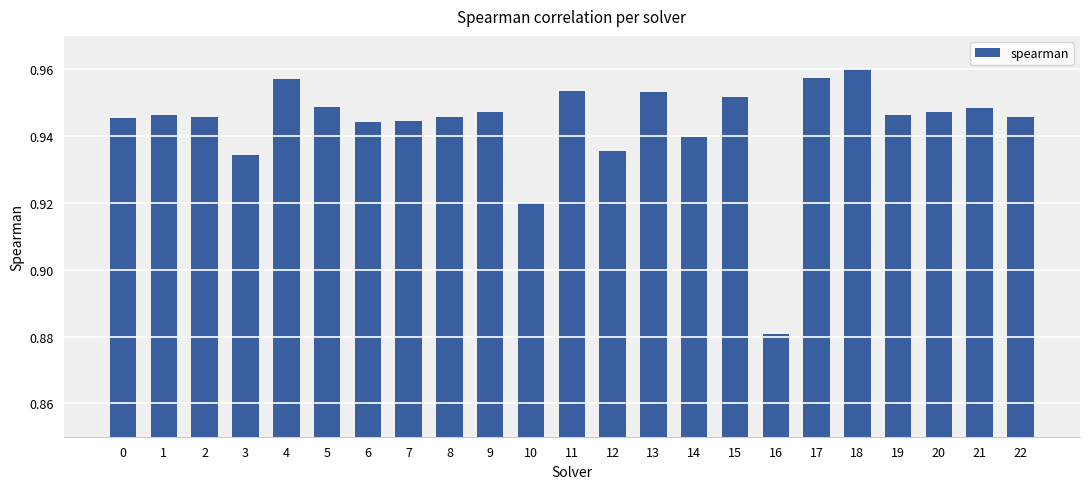

How many values are between 0 and 1?

23